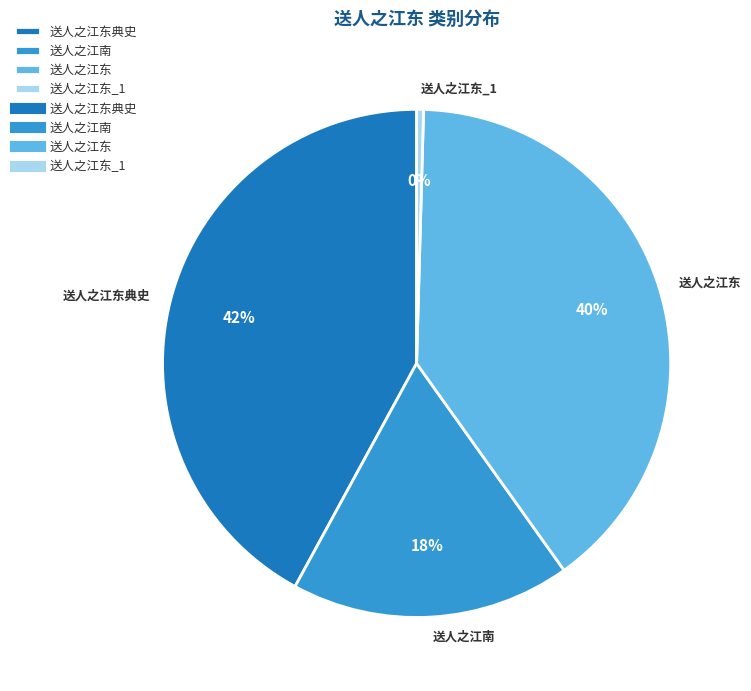

Is it true that 送人之江东 is 53% of the pie?

False